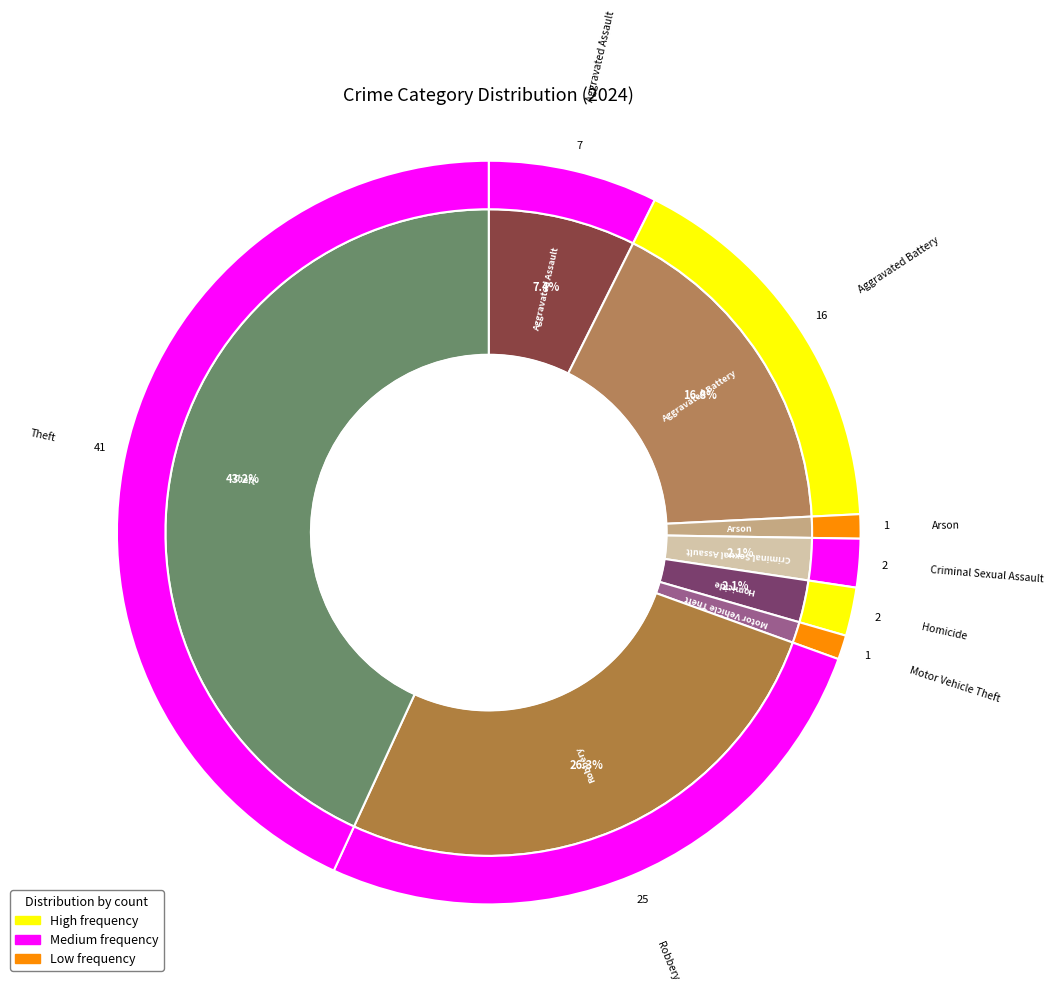

The Aggravated Battery slice represents 25% of the pie. True or false?

False